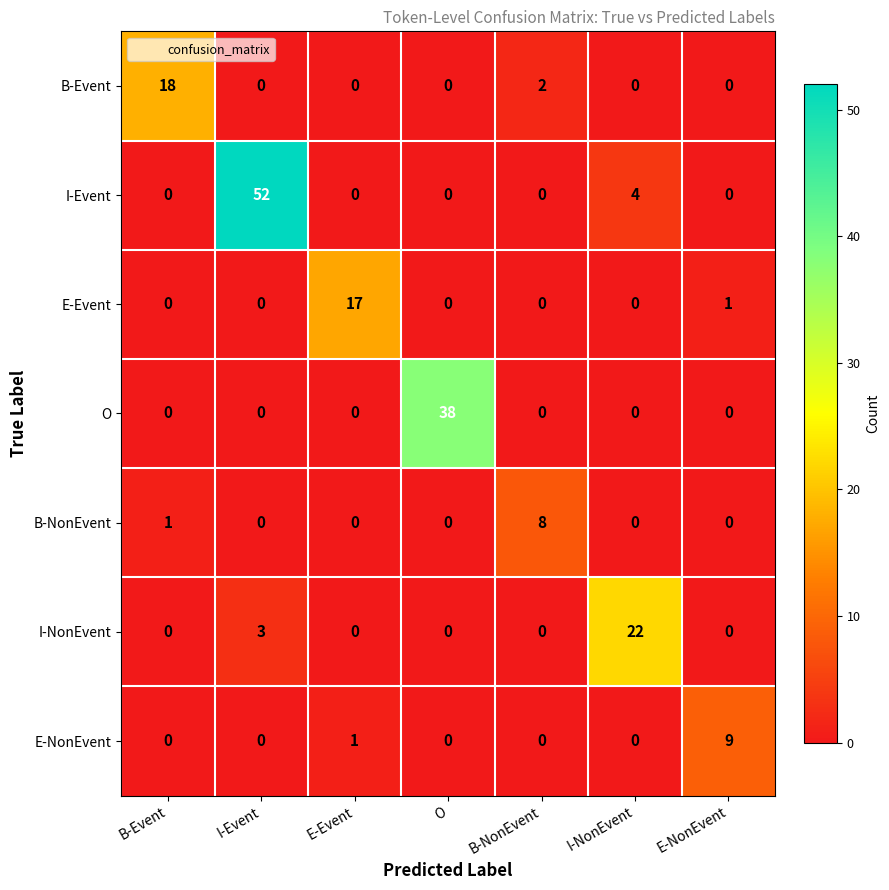

At how many categories does at least one series exceed 20?

3